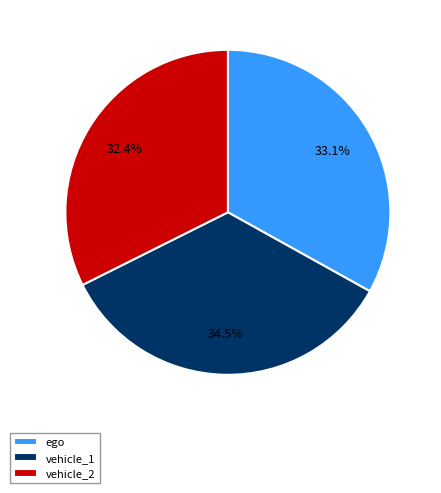

Which has a higher value, vehicle_1 or vehicle_2?

vehicle_1